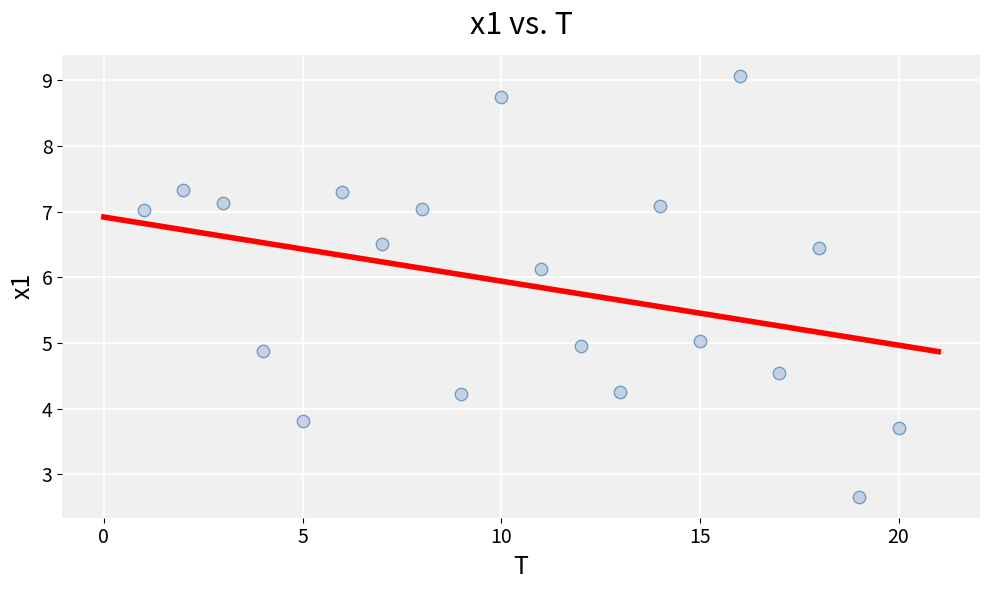

What is the range of X values (max minus min)?

19.0